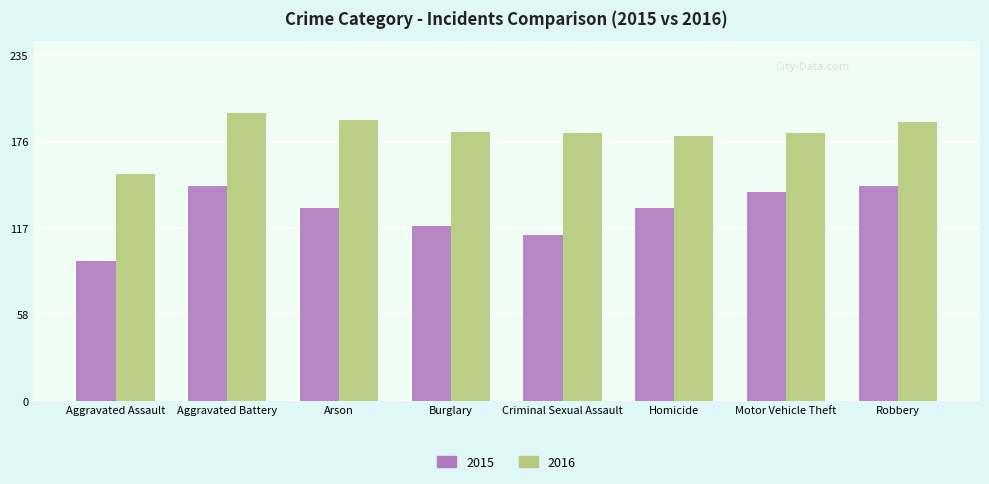

Reading left to right, what are all the values shown in this chart?

2015: Aggravated Assault=95	Aggravated Battery=146	Arson=131	Burglary=119	Criminal Sexual Assault=113	Homicide=131	Motor Vehicle Theft=142	Robbery=146
2016: Aggravated Assault=154	Aggravated Battery=196	Arson=191	Burglary=183	Criminal Sexual Assault=182	Homicide=180	Motor Vehicle Theft=182	Robbery=190